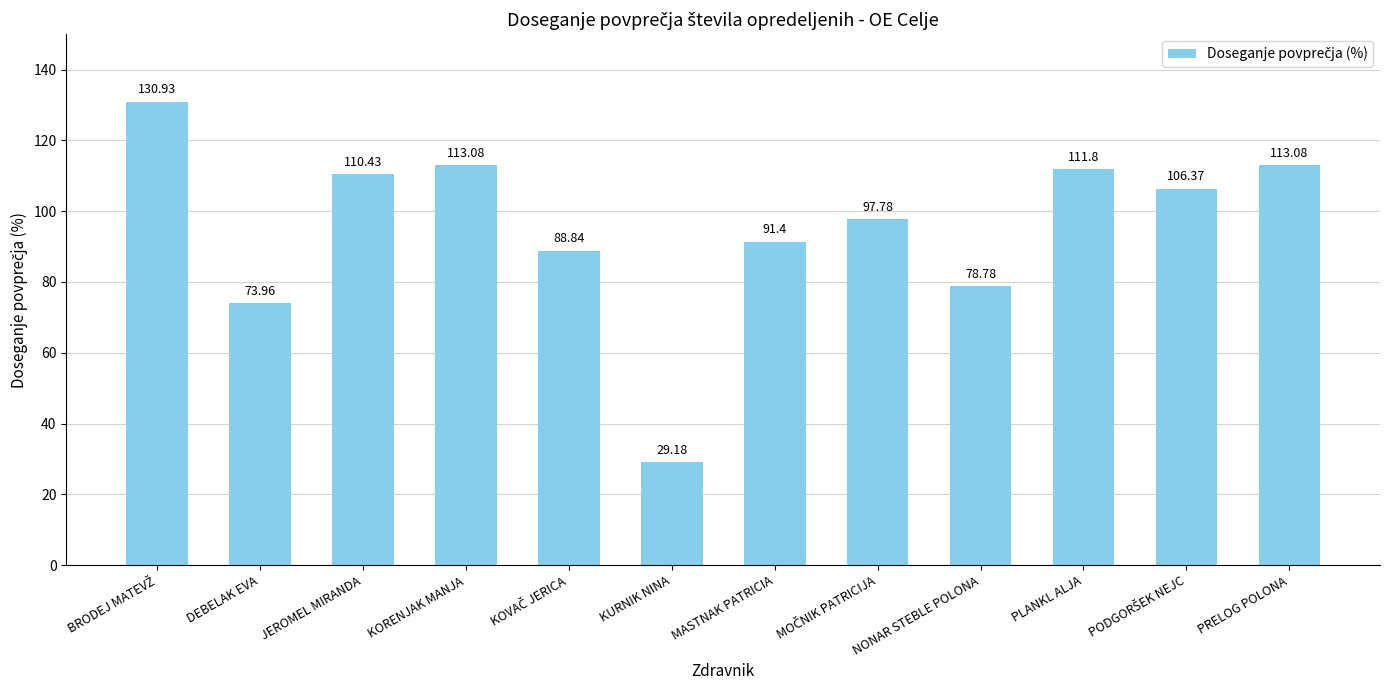

Where is the data nearest to the value 80?

NONAR STEBLE POLONA